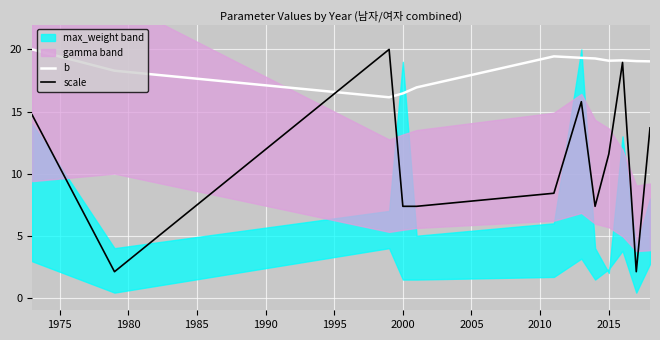

In b, how many points are higher than both neighbors (excluding endpoints)?

2